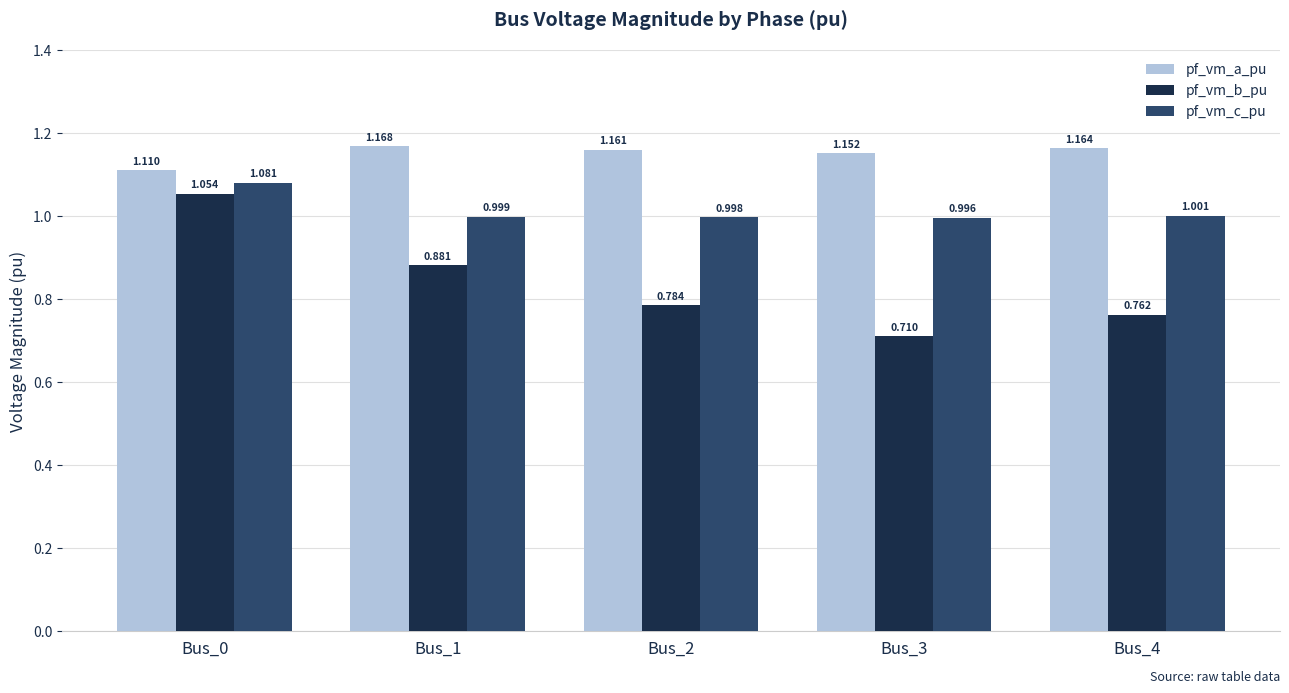

The value of pf_vm_c_pu at Bus_3 is 1.0. True or false?

True